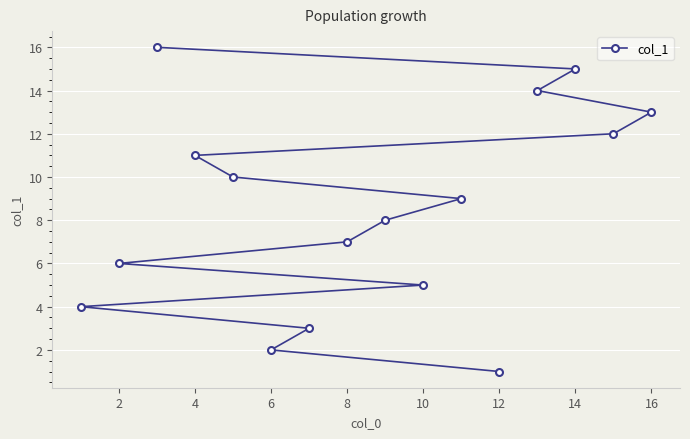

What is the smallest value displayed?

1